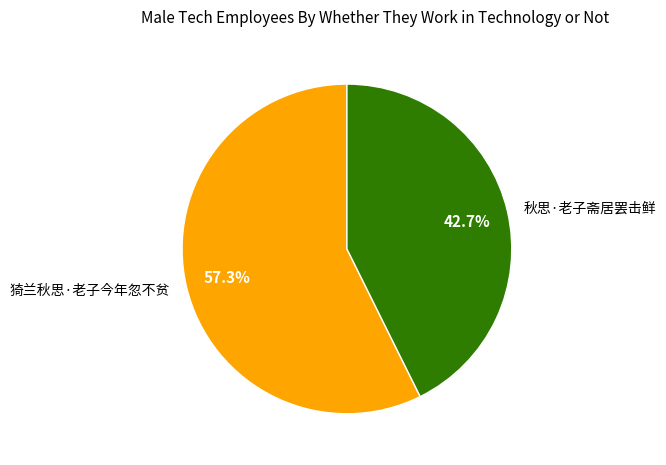

What percentage is the 猗兰秋思·老子今年忽不贫 slice, to the nearest percent?

57%